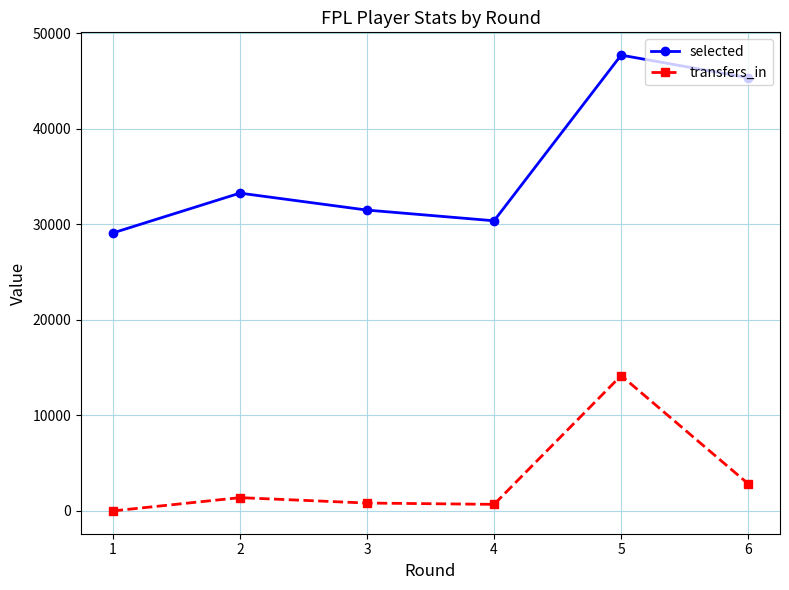

Where is transfers_in nearest to the value 7085?

6